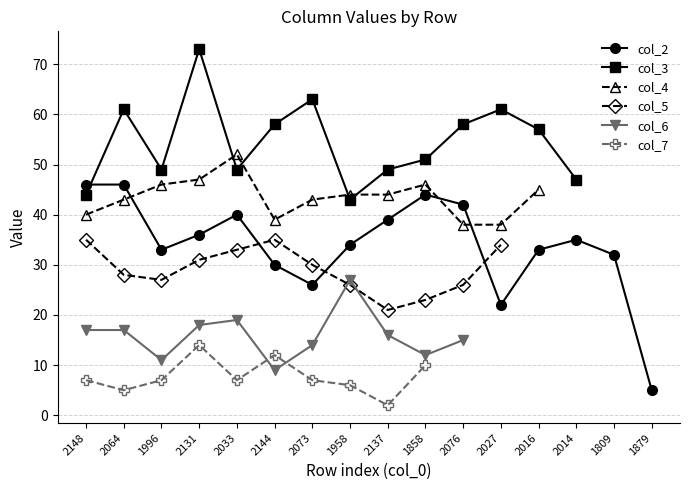

What are all the series names shown in the legend?

col_2, col_3, col_4, col_5, col_6, col_7